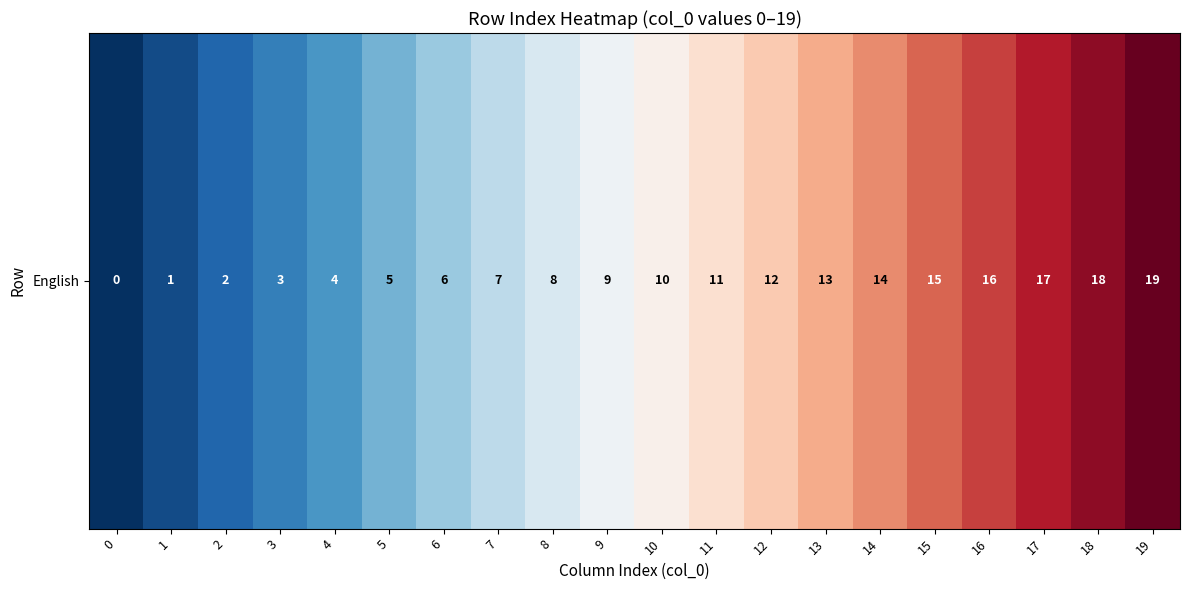

List the labels in order of value, smallest first.

0, 1, 2, 3, 4, 5, 6, 7, 8, 9, 10, 11, 12, 13, 14, 15, 16, 17, 18, 19